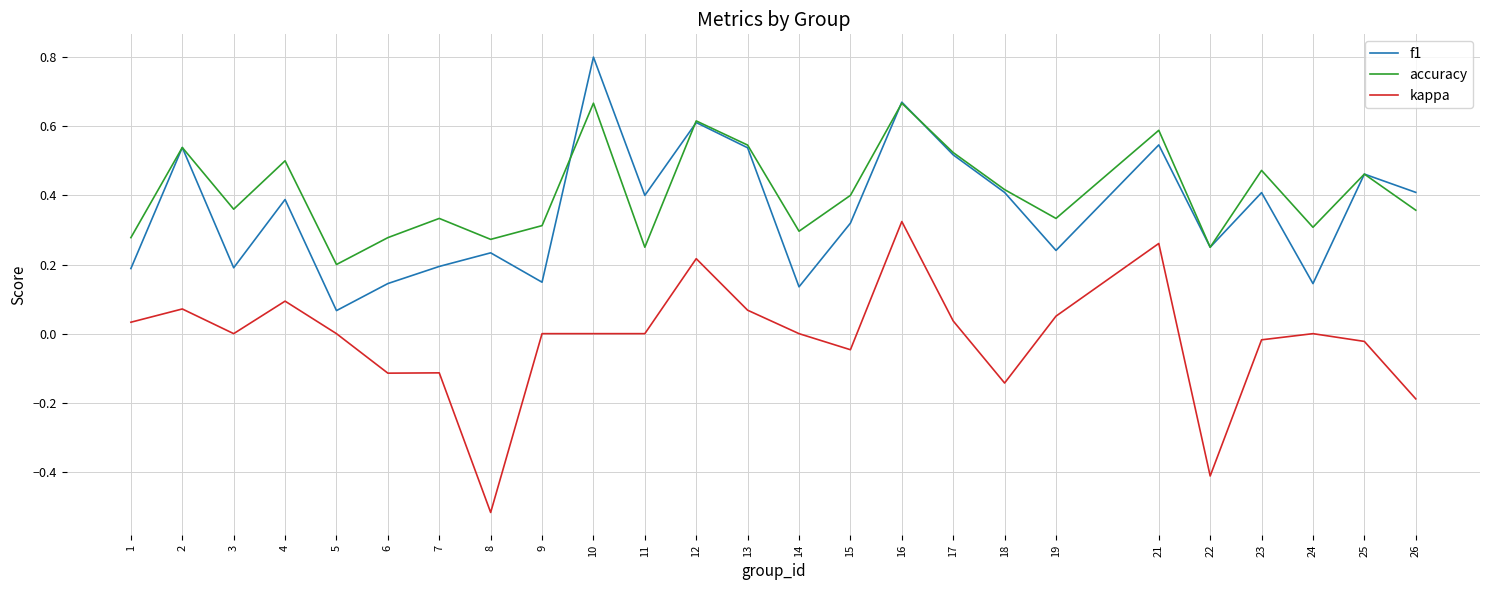

At which category is the sum across all series the highest?

16